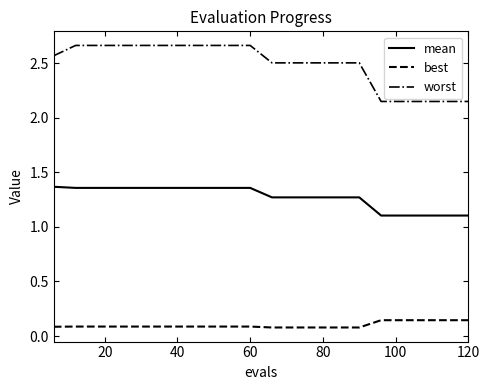

What is the lowest value of the mean series?

1.1